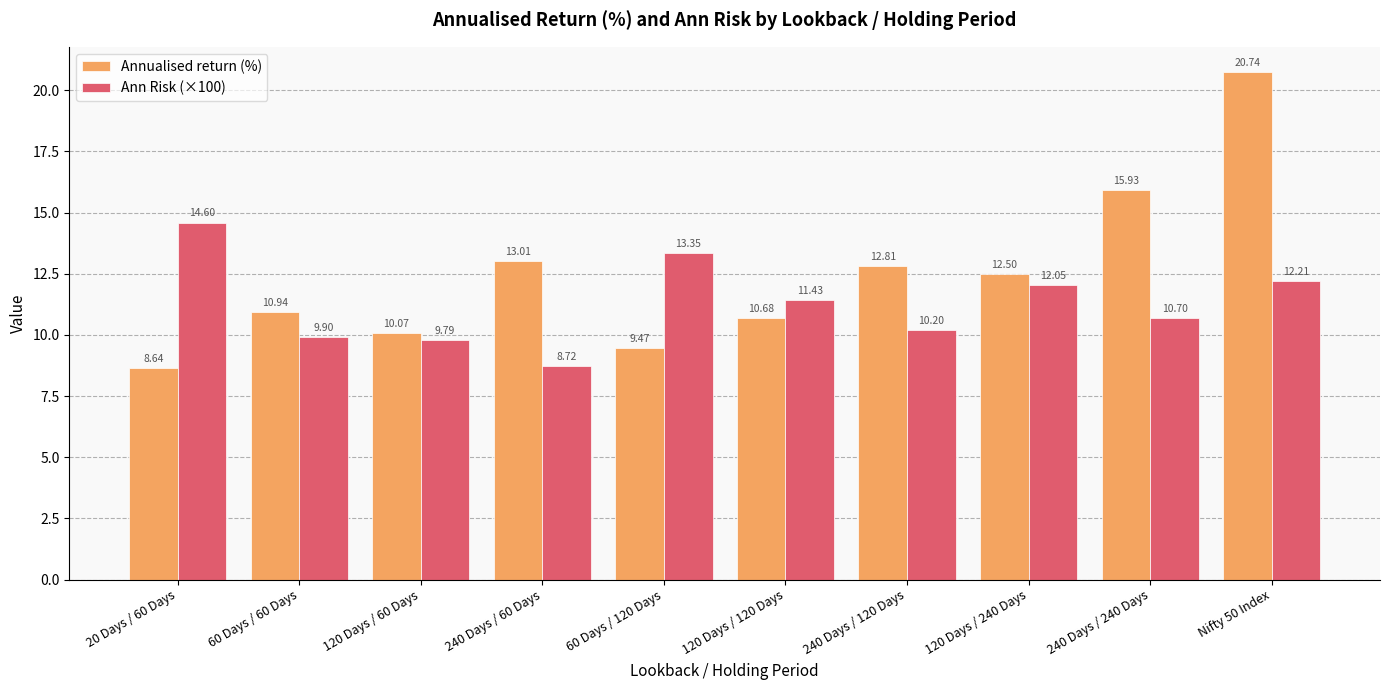

At which category is the sum across all series the highest?

Nifty 50 Index